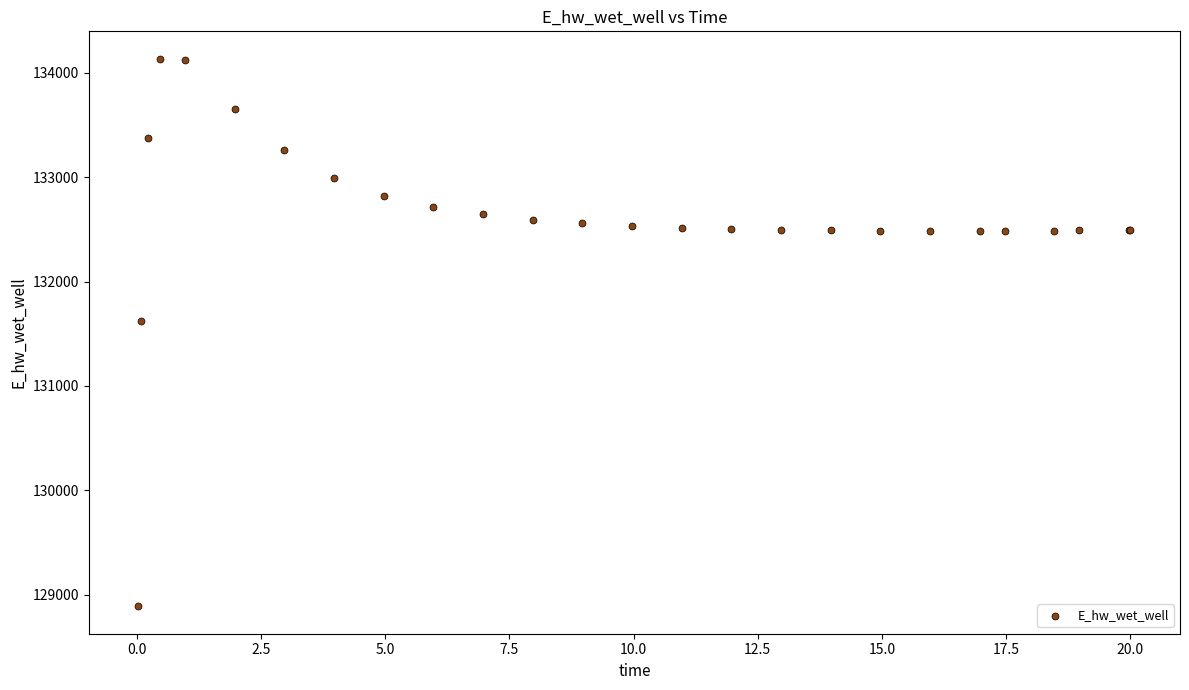

What Y value in the scatter plot is closest to 131511?

131624.3